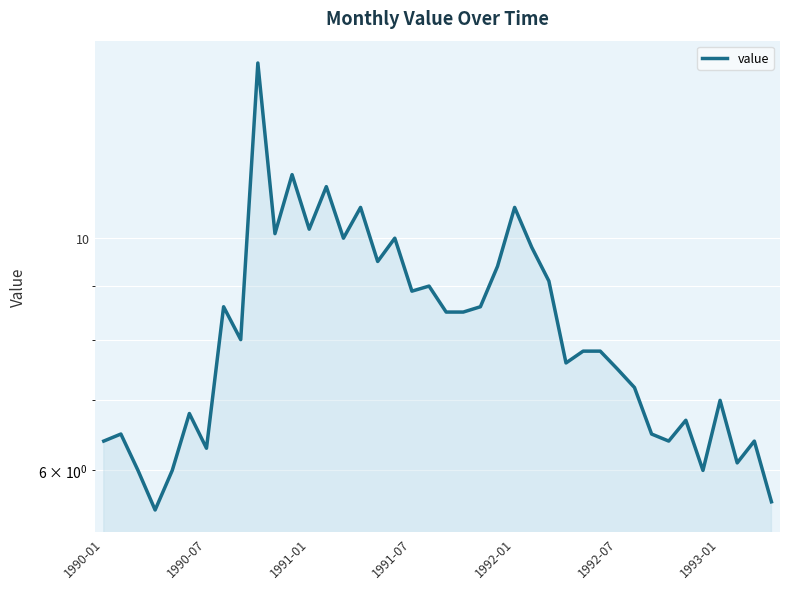

How many interior local peaks (higher than both neighbors) does the data have?

13